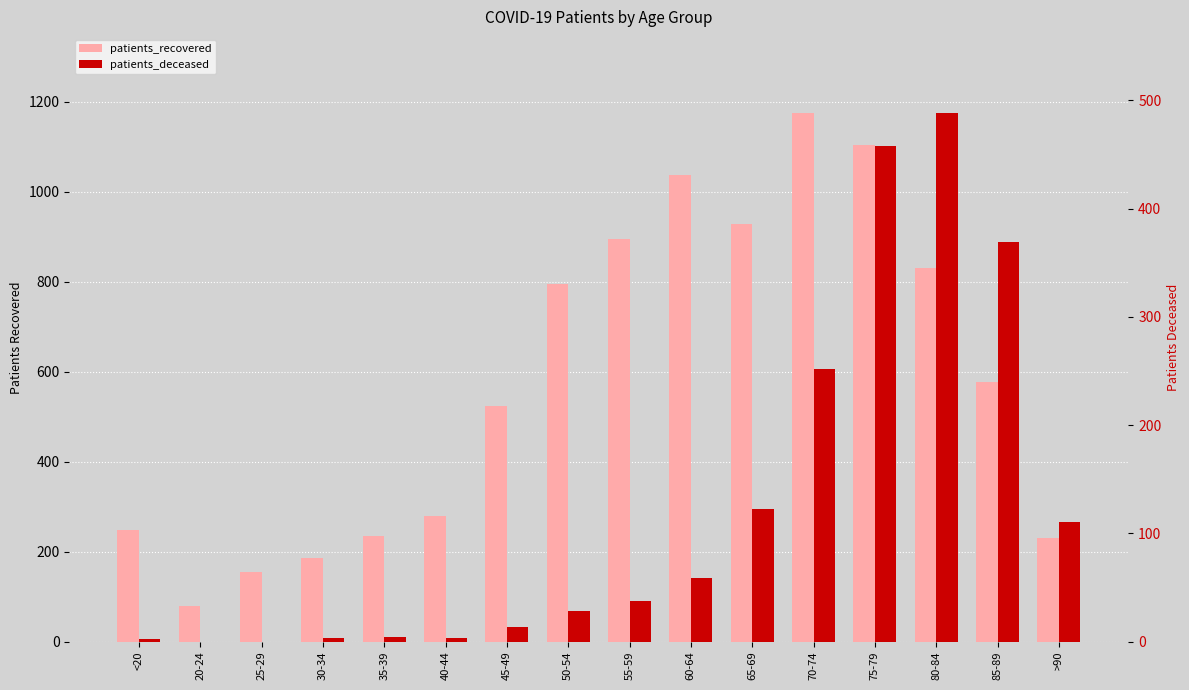

What is the sum of the patients_recovered values at 70-74 and 50-54?

1968